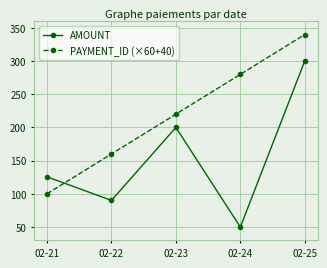

What is the sum of the AMOUNT values at 02-22 and 02-25?

390.2